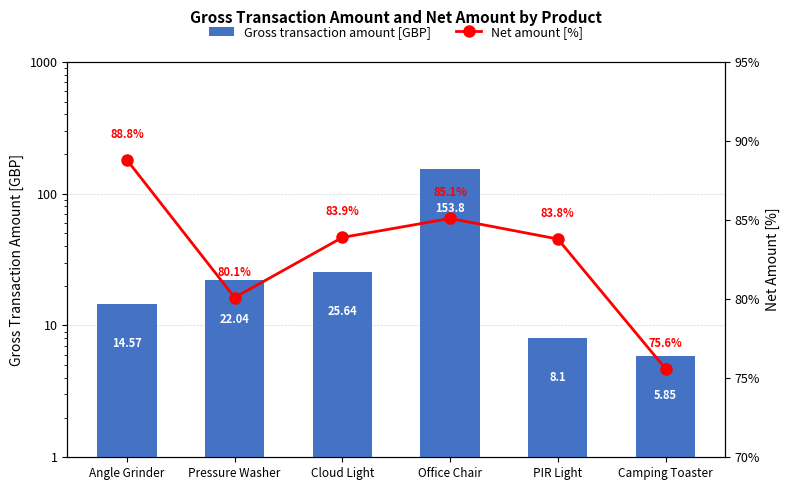

What position from the left is PIR Light?

5